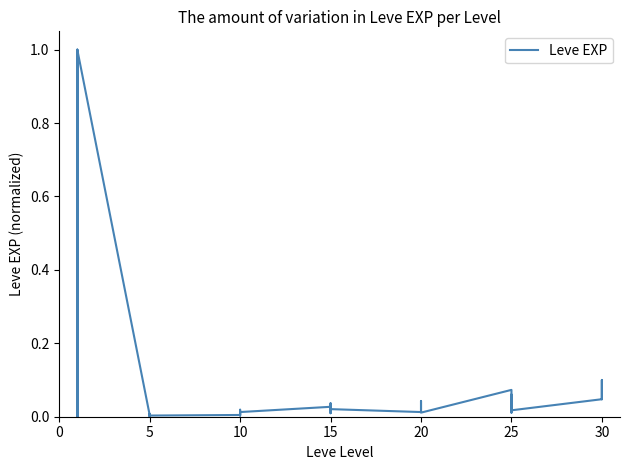

True or false: the data has more than 1 interior local peaks.

True